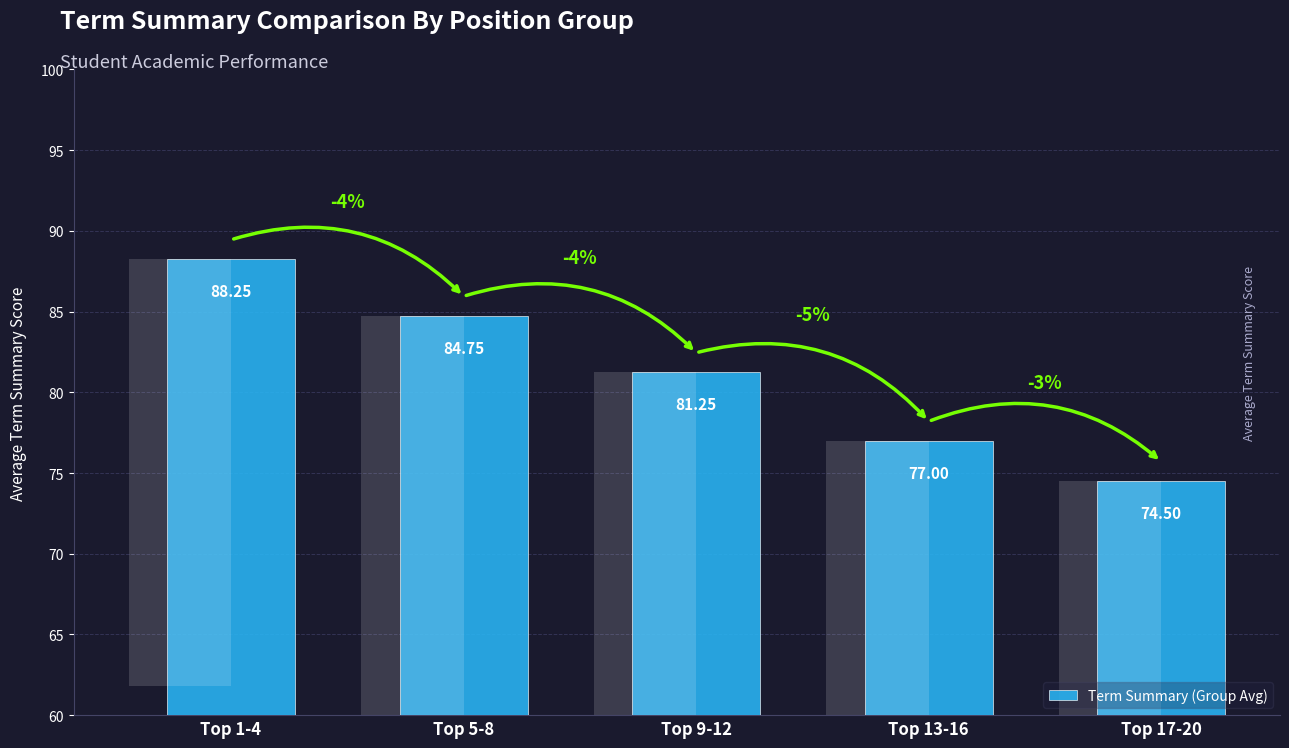

At which category does the chart reach its peak across all series?

Top 1-4